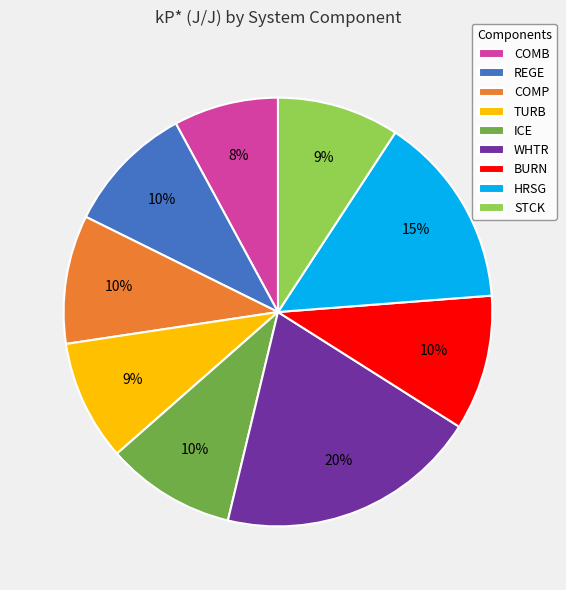

To the nearest percent, what percentage of the pie is COMP?

10%